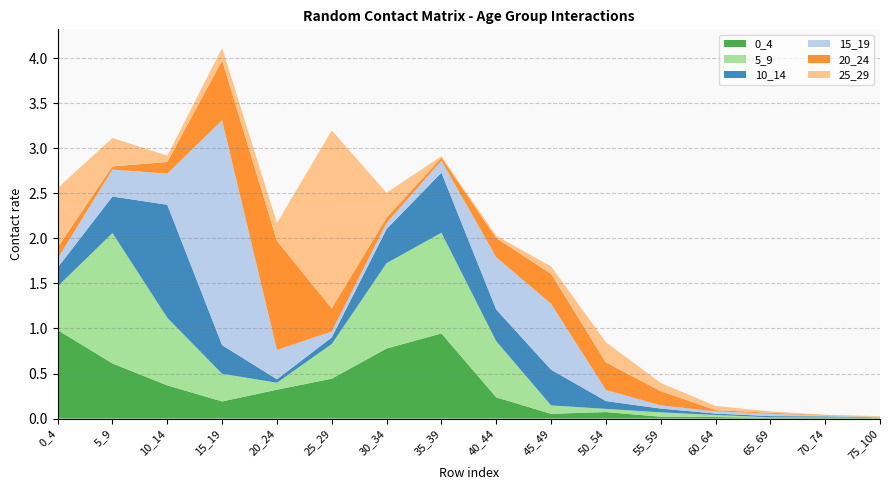

Reading right to left, transcribe all the data shown in this chart.

0_4: 75_100=0.0	70_74=0.0	65_69=0.0	60_64=0.0	55_59=0.0	50_54=0.1	45_49=0.1	40_44=0.2	35_39=0.9	30_34=0.8	25_29=0.4	20_24=0.3	15_19=0.2	10_14=0.4	5_9=0.6	0_4=1.0
5_9: 75_100=0.0	70_74=0.0	65_69=0.0	60_64=0.0	55_59=0.0	50_54=0.0	45_49=0.1	40_44=0.6	35_39=1.1	30_34=0.9	25_29=0.4	20_24=0.1	15_19=0.3	10_14=0.8	5_9=1.4	0_4=0.5
10_14: 75_100=0.0	70_74=0.0	65_69=0.0	60_64=0.0	55_59=0.0	50_54=0.1	45_49=0.4	40_44=0.4	35_39=0.7	30_34=0.4	25_29=0.1	20_24=0.0	15_19=0.3	10_14=1.3	5_9=0.4	0_4=0.2
15_19: 75_100=0.0	70_74=0.0	65_69=0.0	60_64=0.0	55_59=0.0	50_54=0.1	45_49=0.7	40_44=0.6	35_39=0.1	30_34=0.1	25_29=0.1	20_24=0.3	15_19=2.5	10_14=0.3	5_9=0.3	0_4=0.1
20_24: 75_100=0.0	70_74=0.0	65_69=0.0	60_64=0.0	55_59=0.2	50_54=0.3	45_49=0.3	40_44=0.2	35_39=0.0	30_34=0.1	25_29=0.3	20_24=1.2	15_19=0.7	10_14=0.1	5_9=0.0	0_4=0.1
25_29: 75_100=0.0	70_74=0.0	65_69=0.0	60_64=0.0	55_59=0.1	50_54=0.2	45_49=0.1	40_44=0.0	35_39=0.0	30_34=0.3	25_29=2.0	20_24=0.2	15_19=0.1	10_14=0.1	5_9=0.3	0_4=0.7